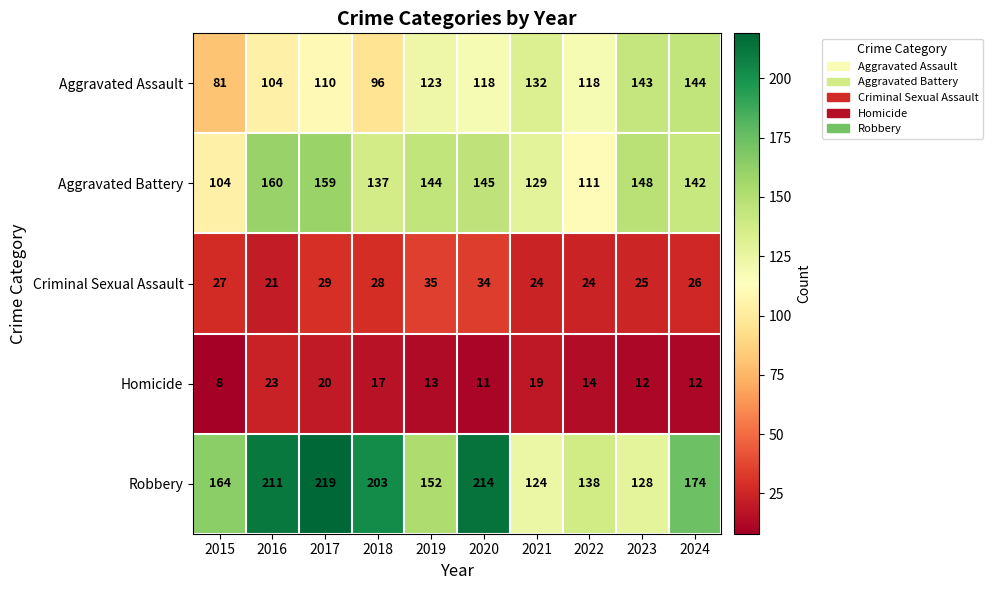

What is the greatest value displayed?

219